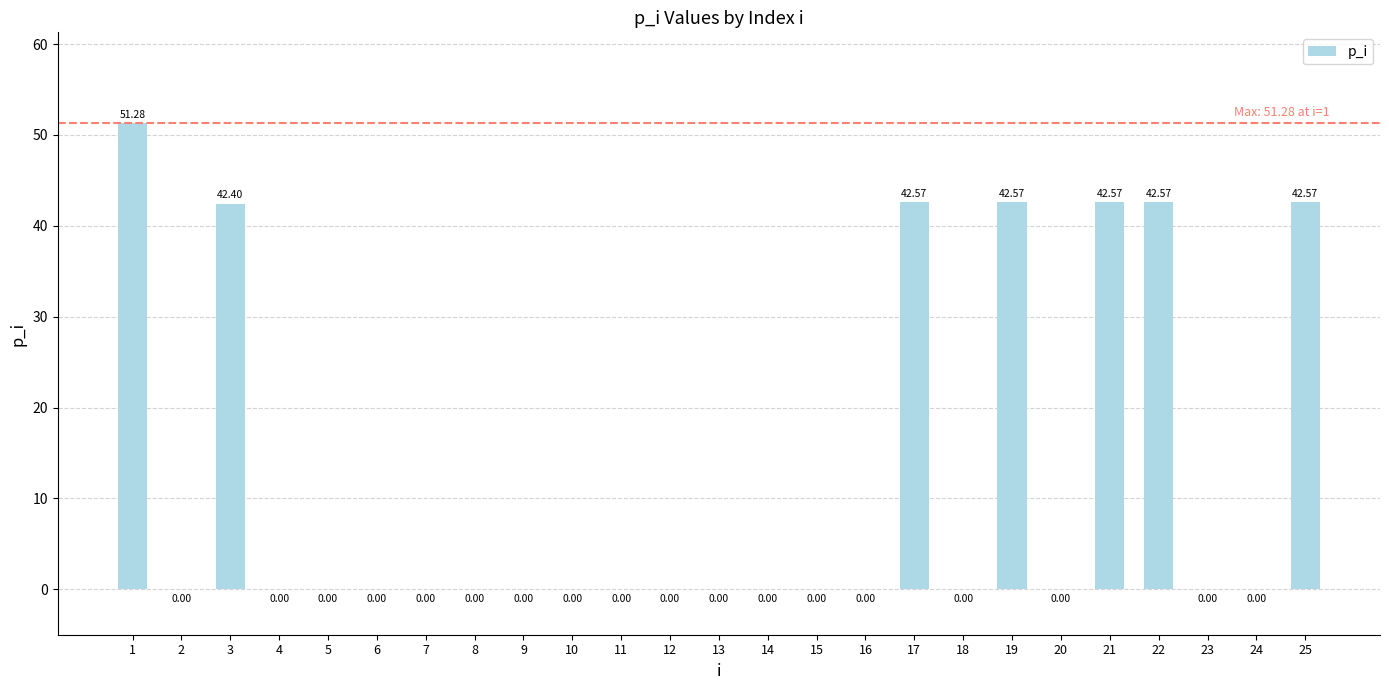

Which has a higher value, 14 or 21?

21